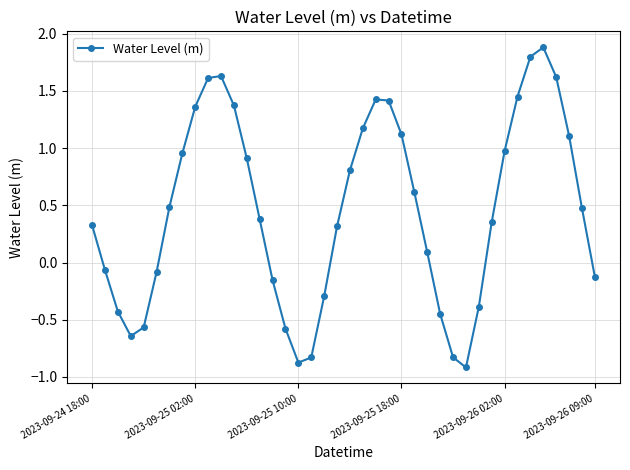

How many interior local peaks (higher than both neighbors) does the data have?

3